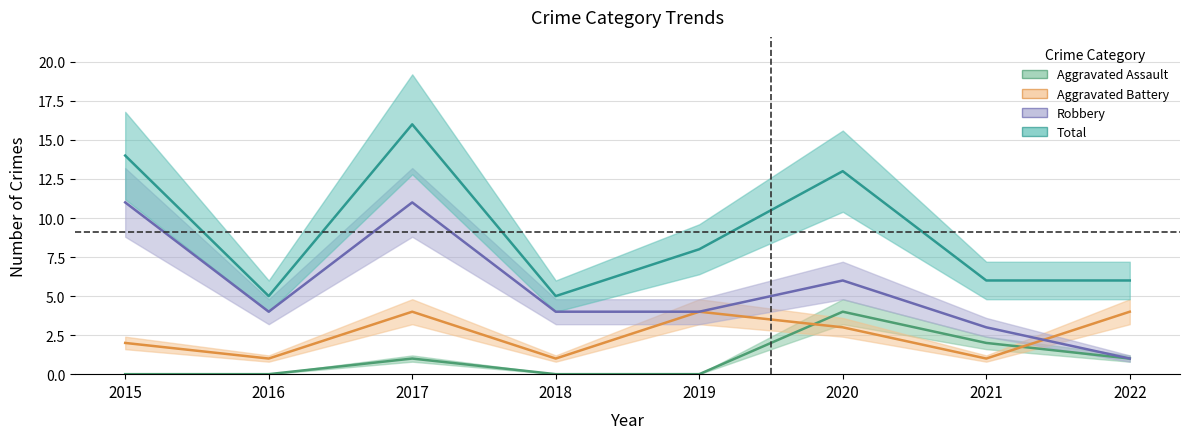

The Aggravated Battery series shows 1 at 2021. True or false?

True